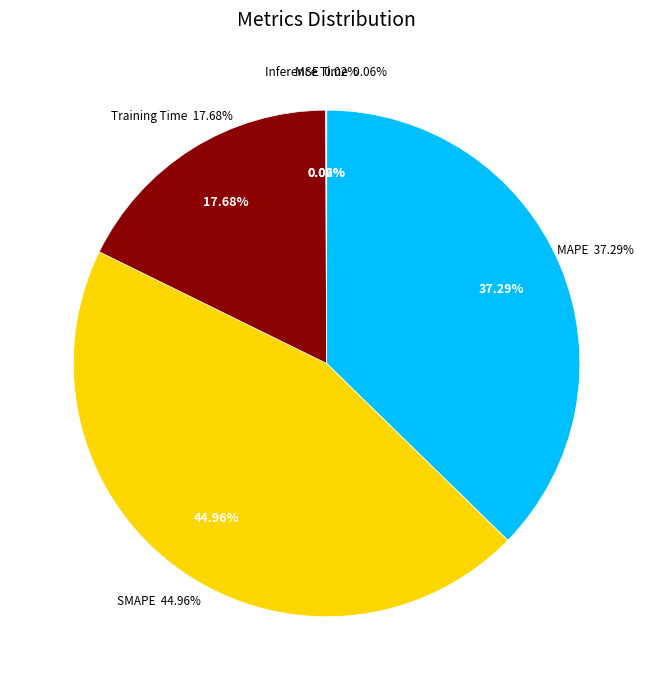

How many segments does this pie chart have?

5